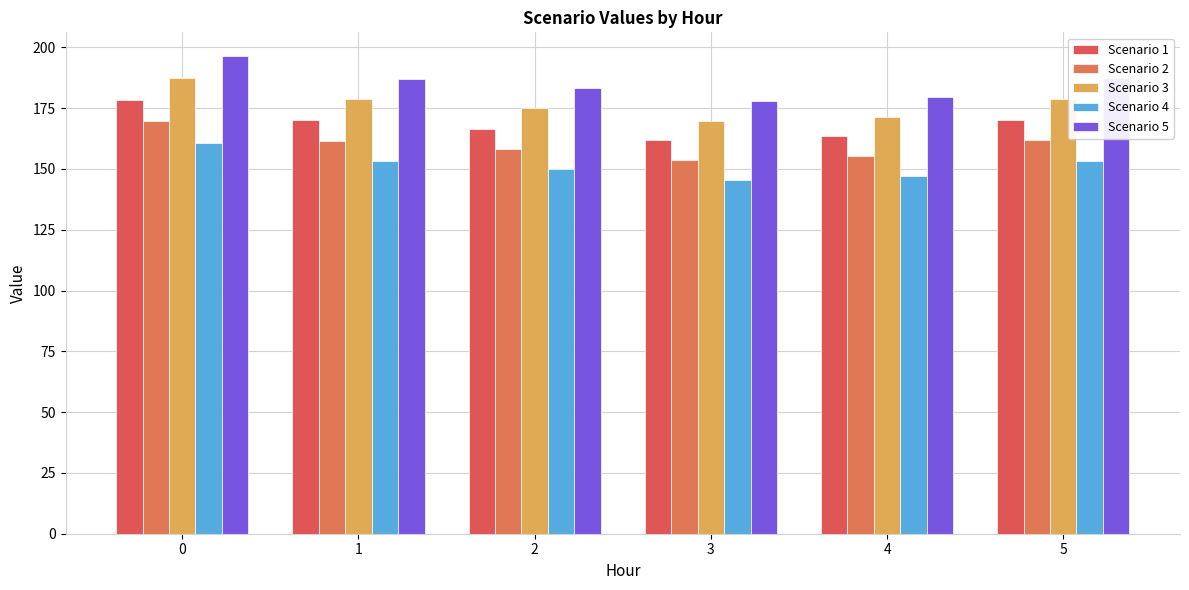

Which series has the largest total across all categories?

Scenario 5